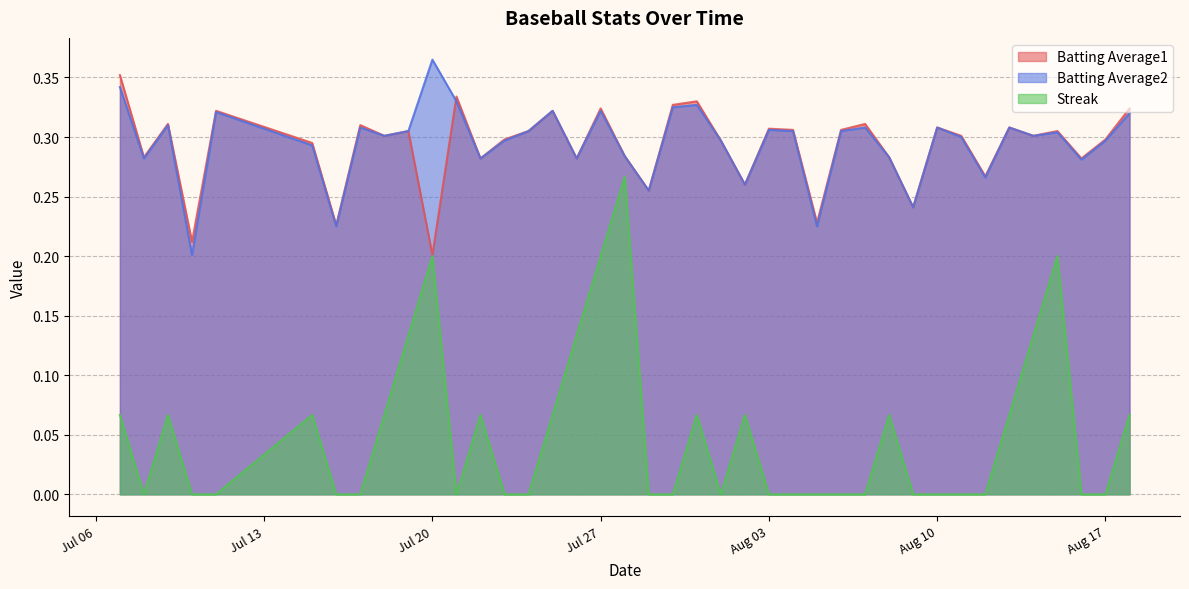

Which series has the largest total across all categories?

Batting Average2